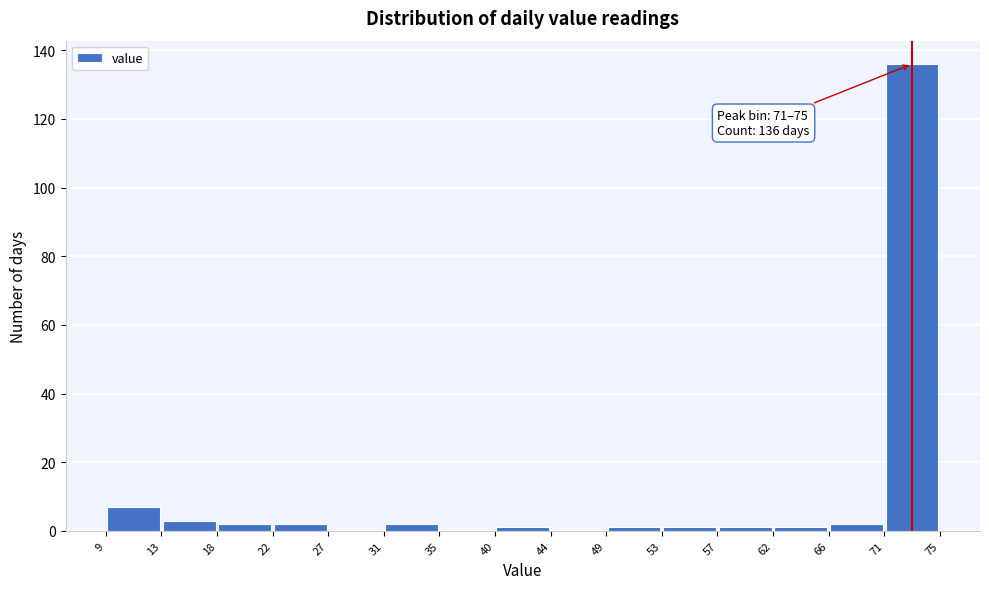

Which range on the x-axis has the tallest bar?

71 to 75